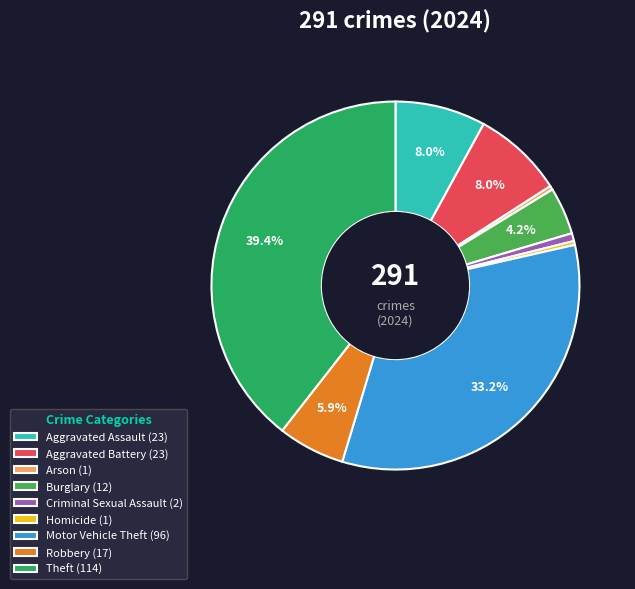

Which category has the biggest portion of the pie?

Theft